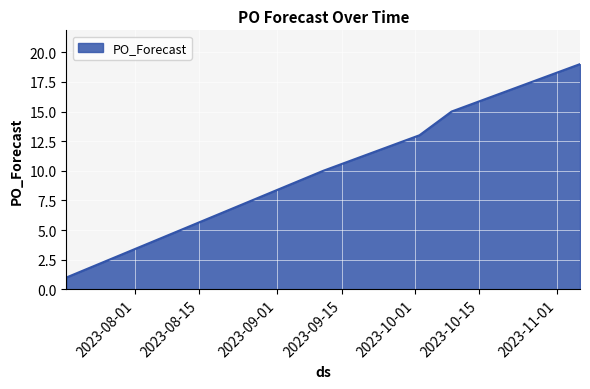

What is the maximum value shown in the chart?

19